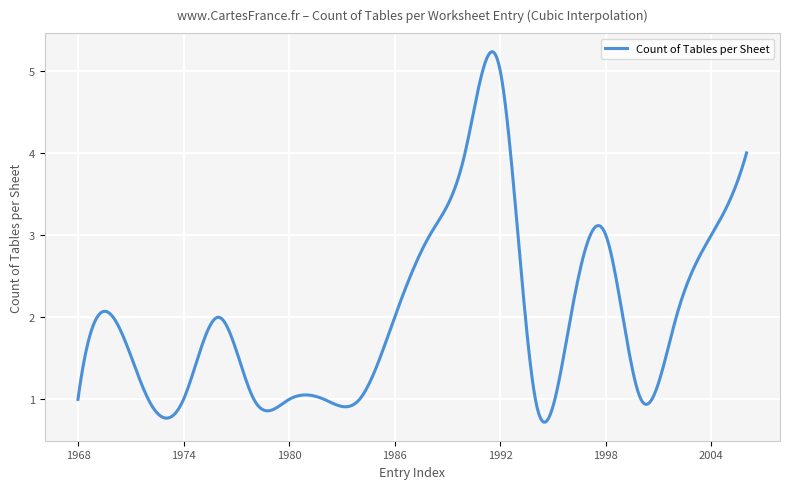

What is the greatest value displayed?

5.2